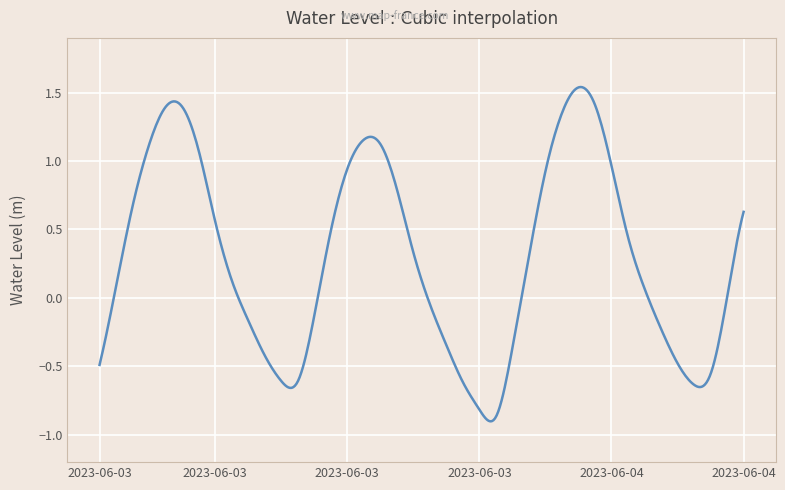

How many lines are shown in the chart?

1